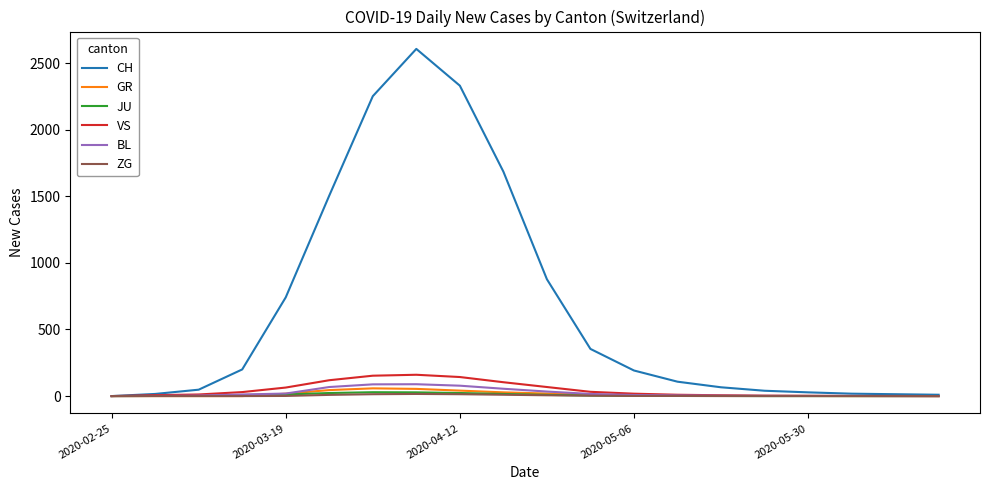

Which series has the largest total across all categories?

CH